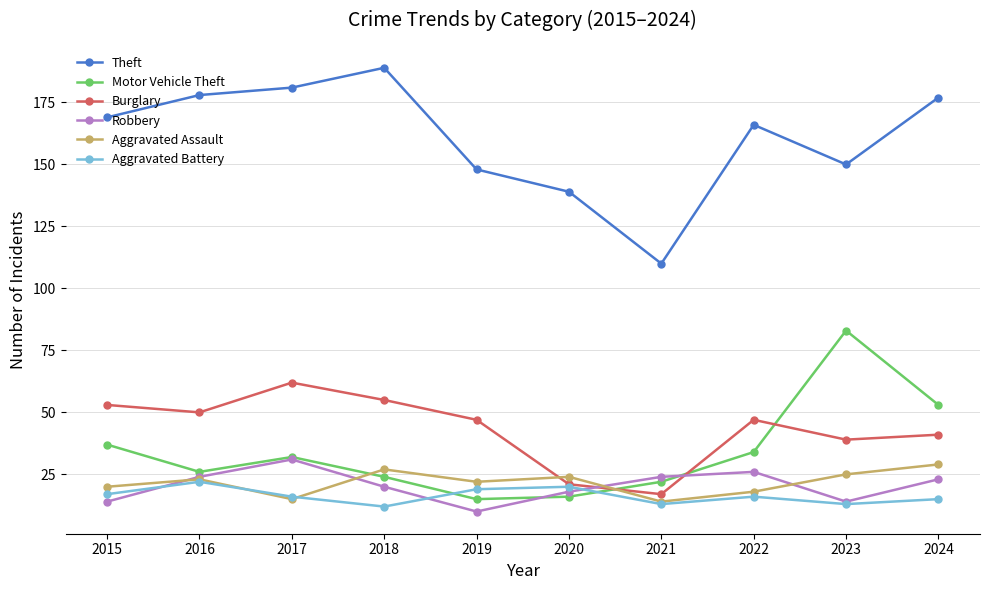

Is it true that Aggravated Assault equals 9 at 2019?

False